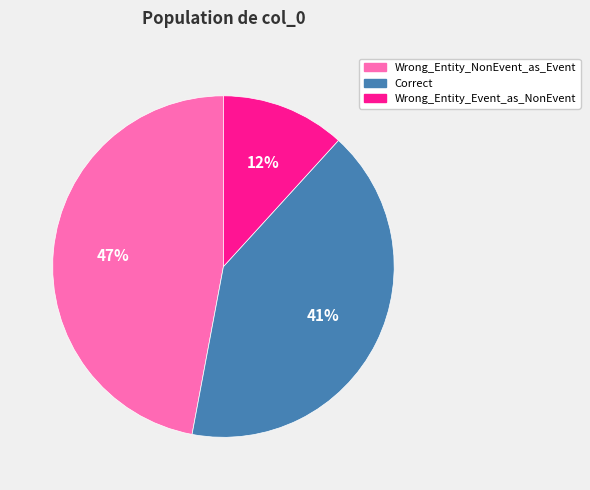

The Correct slice represents 32% of the pie. True or false?

False